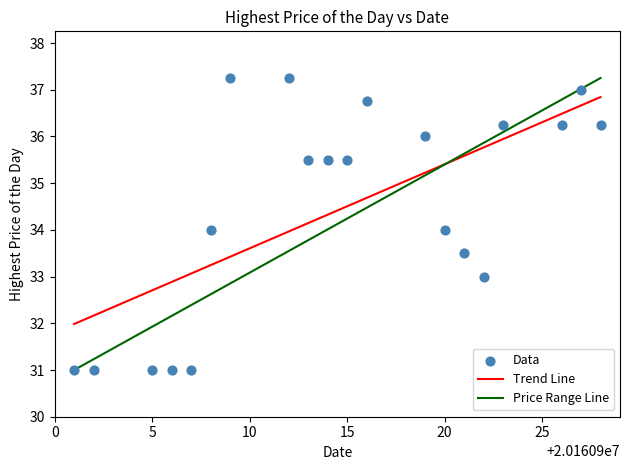

What is the range of X values (max minus min)?

27.0